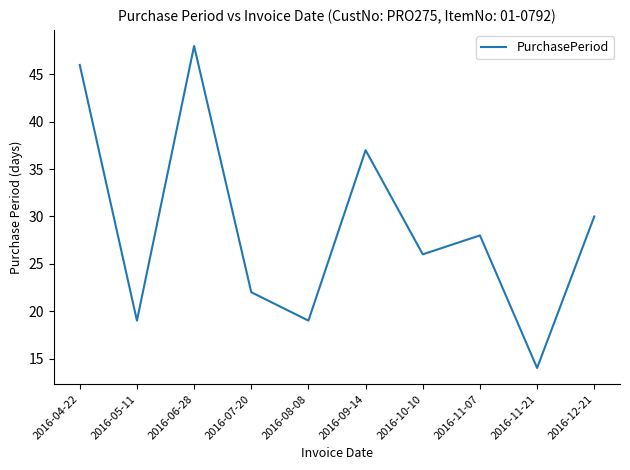

True or false: the data shows 28 at 2016-11-07.

True